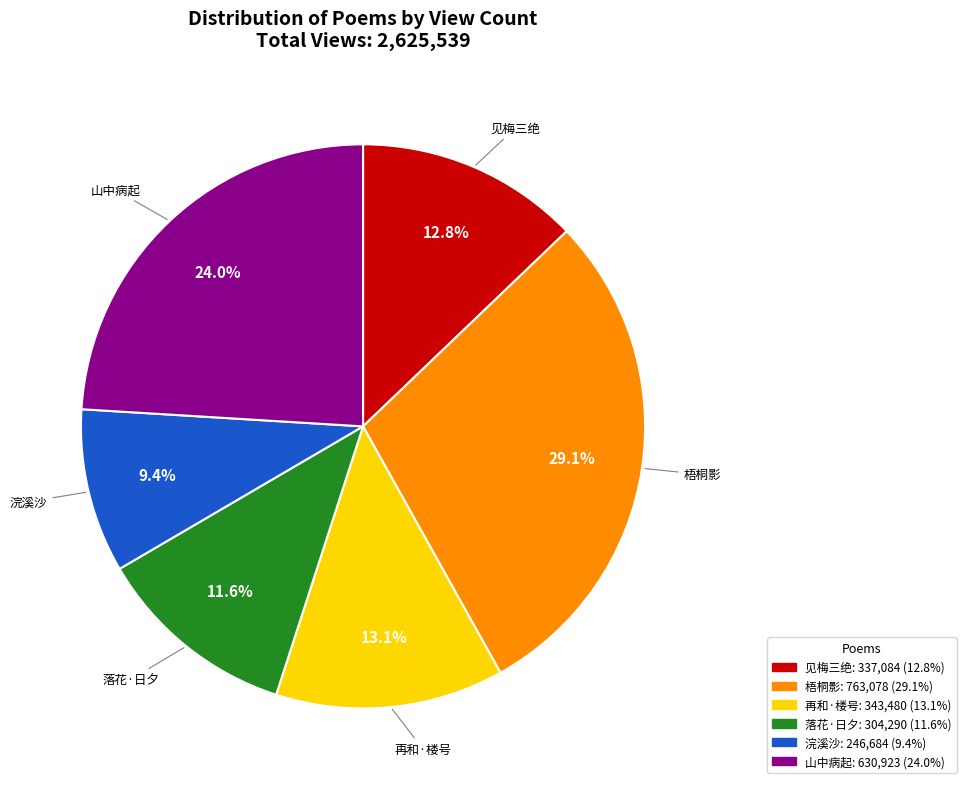

Is there any slice that represents more than half of the pie?

No